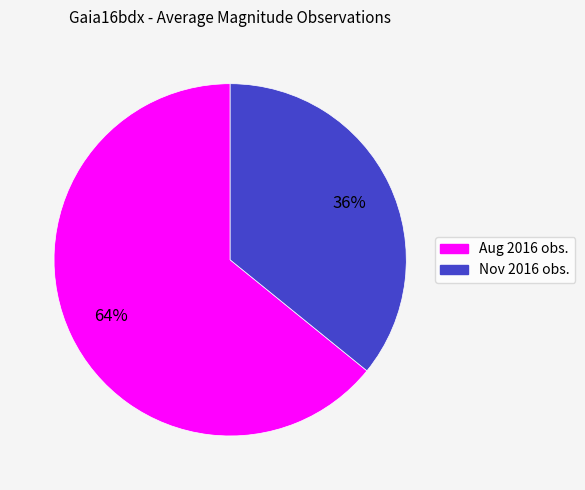

Is there a majority slice in this chart?

Yes